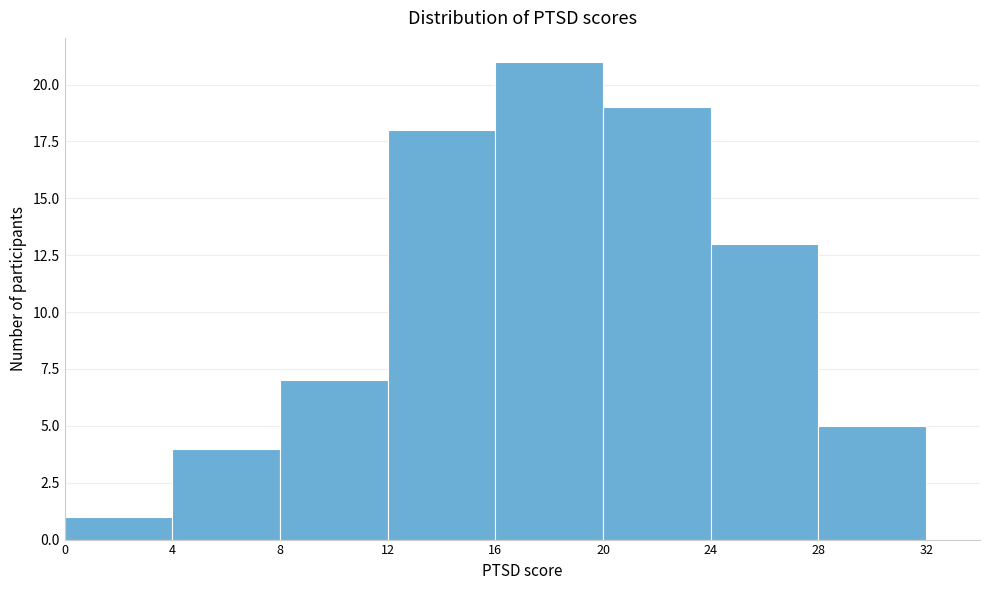

Reading left to right, list every bar in this chart as the range it spans on the x-axis followed by its height. The values are not printed on the chart, so give them approximately, as read against the axis.

0 to 4: 1
4 to 8: 4
8 to 12: 7
12 to 16: 18
16 to 20: 21
20 to 24: 19
24 to 28: 13
28 to 32: 5